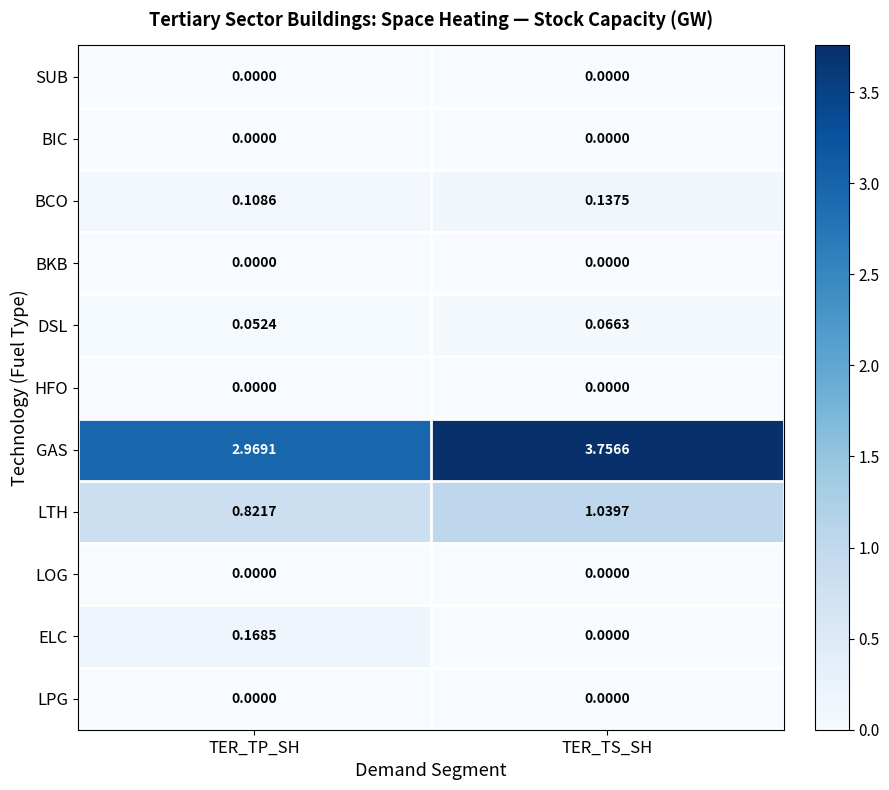

Which series has the largest total across all categories?

GAS